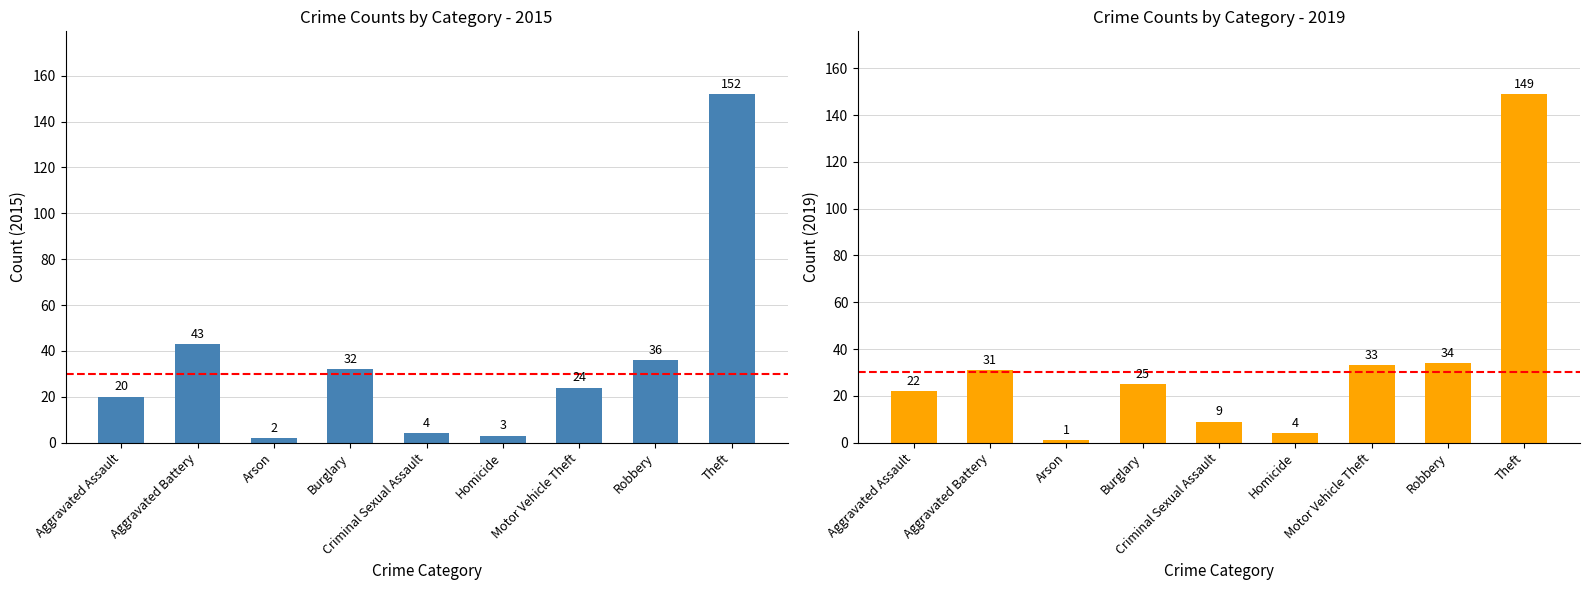

Rank the series by their maximum value, from lowest to highest.

2019, 2015